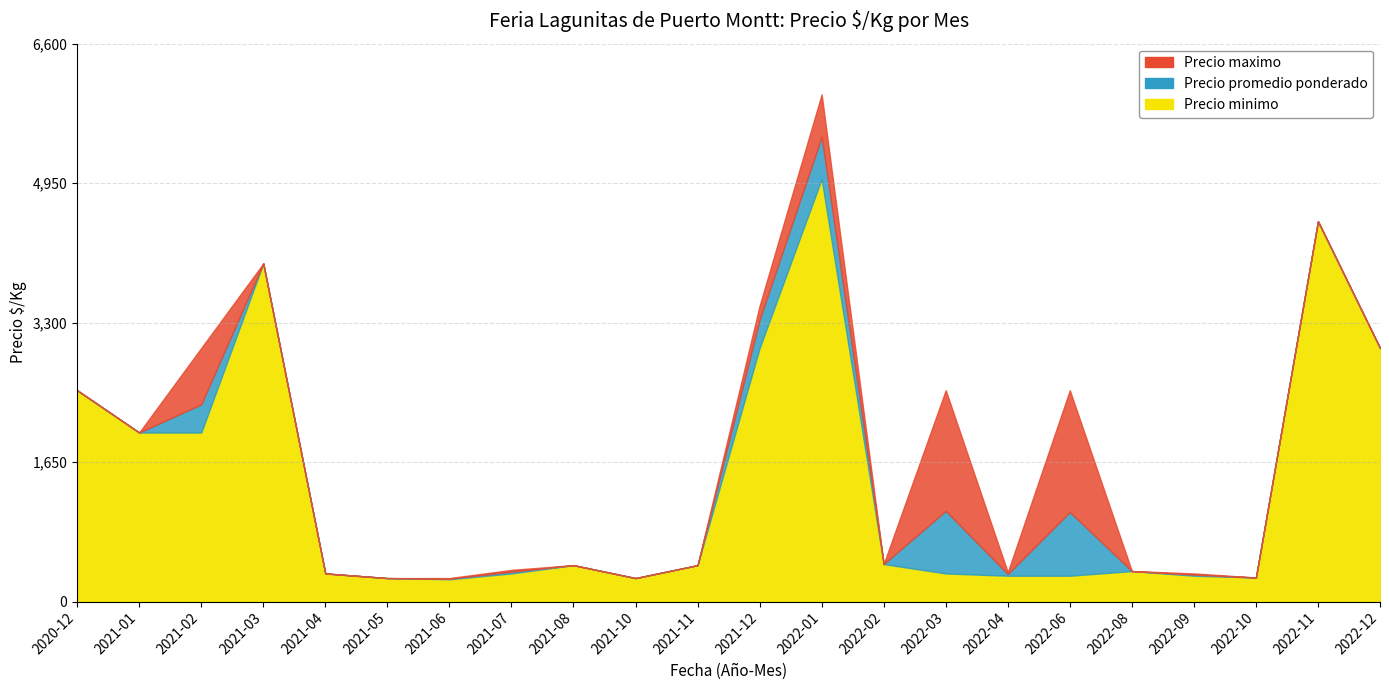

What is the maximum value for Precio minimo?

4000